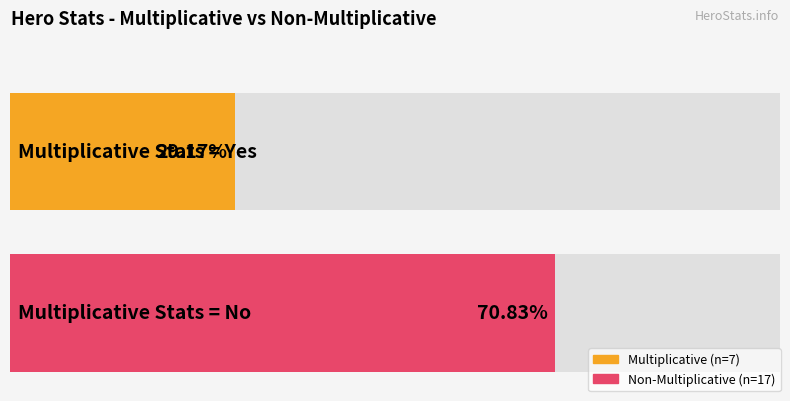

Does the chart contain stacked bars?

No